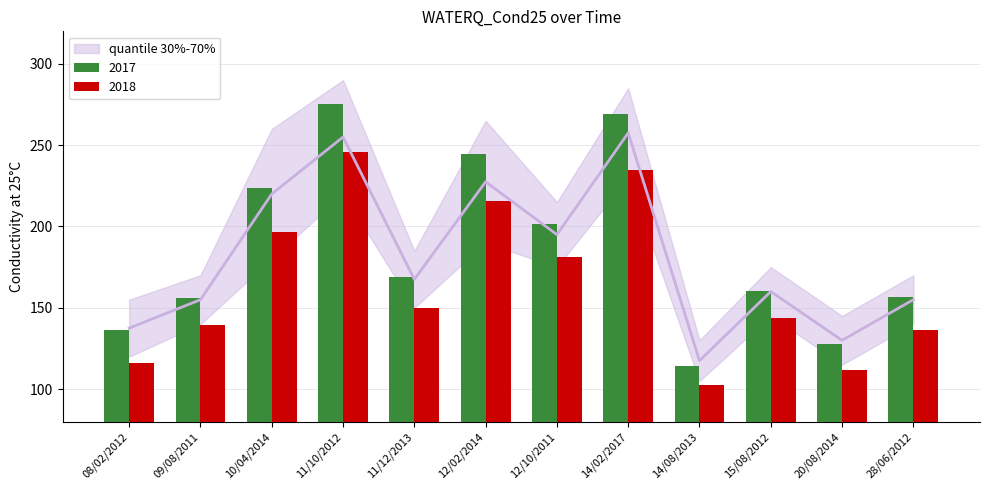

Reading left to right, transcribe all the data shown in this chart.

08/02/2012=136.1	09/08/2011=156.1	10/04/2014=223.9	11/10/2012=275.3	11/12/2013=168.7	12/02/2014=244.8	12/10/2011=201.6	14/02/2017=269.2	14/08/2013=114.4	15/08/2012=160.1	20/08/2014=127.6	28/06/2012=156.6